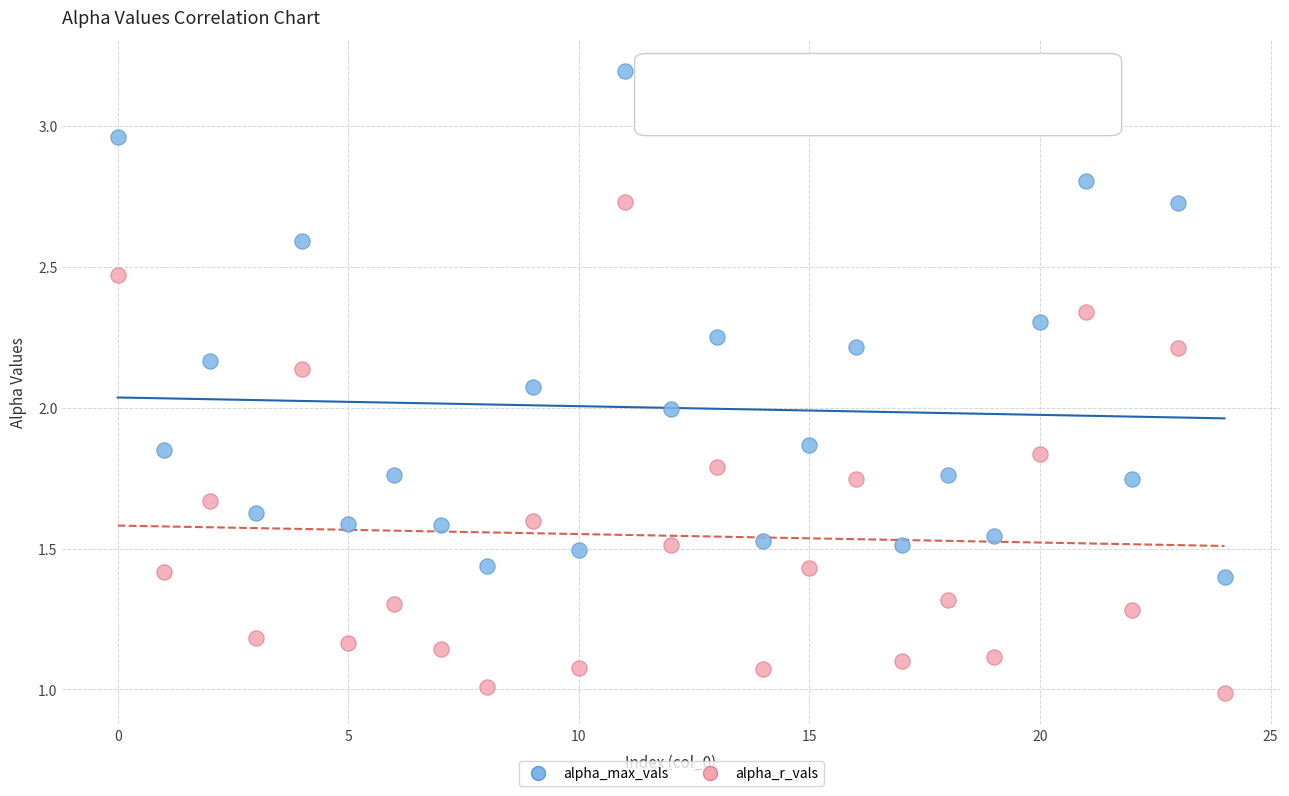

What are all the series names shown in the legend?

alpha_max_vals, alpha_r_vals